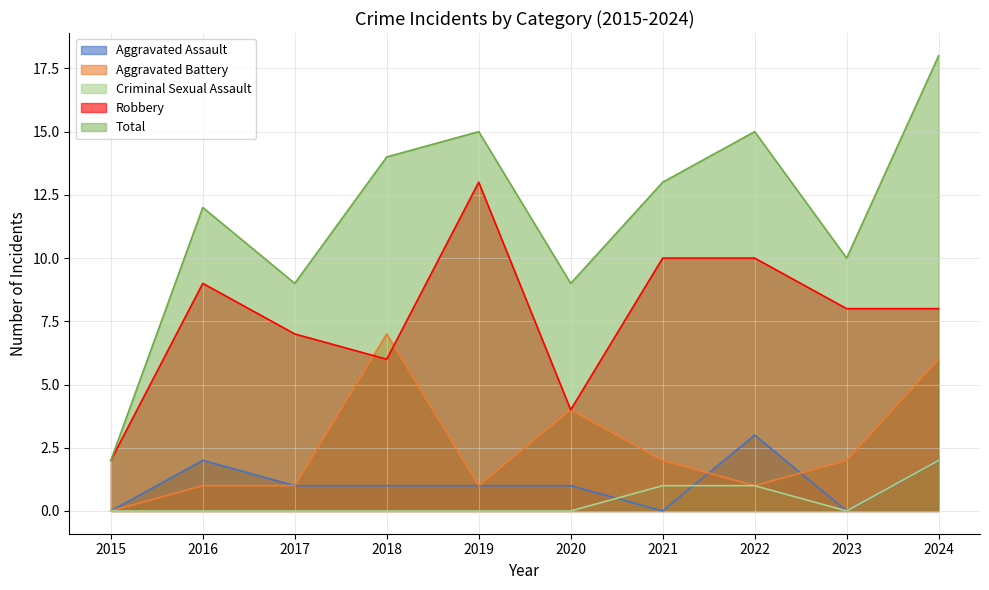

Is the value of Criminal Sexual Assault at 2018 greater than the value of Robbery at 2018?

No